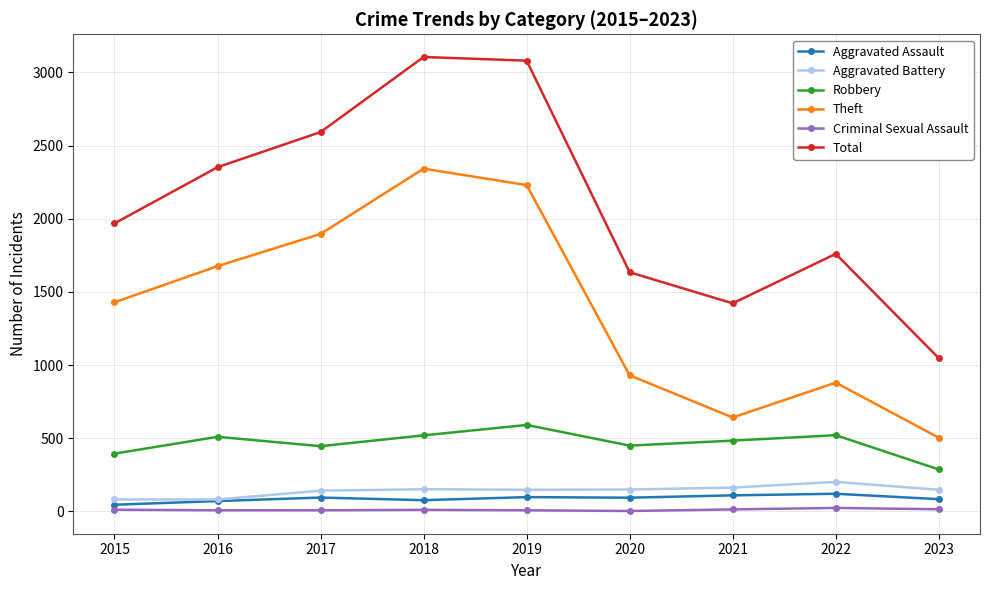

What is the average value of the Total series?

2107